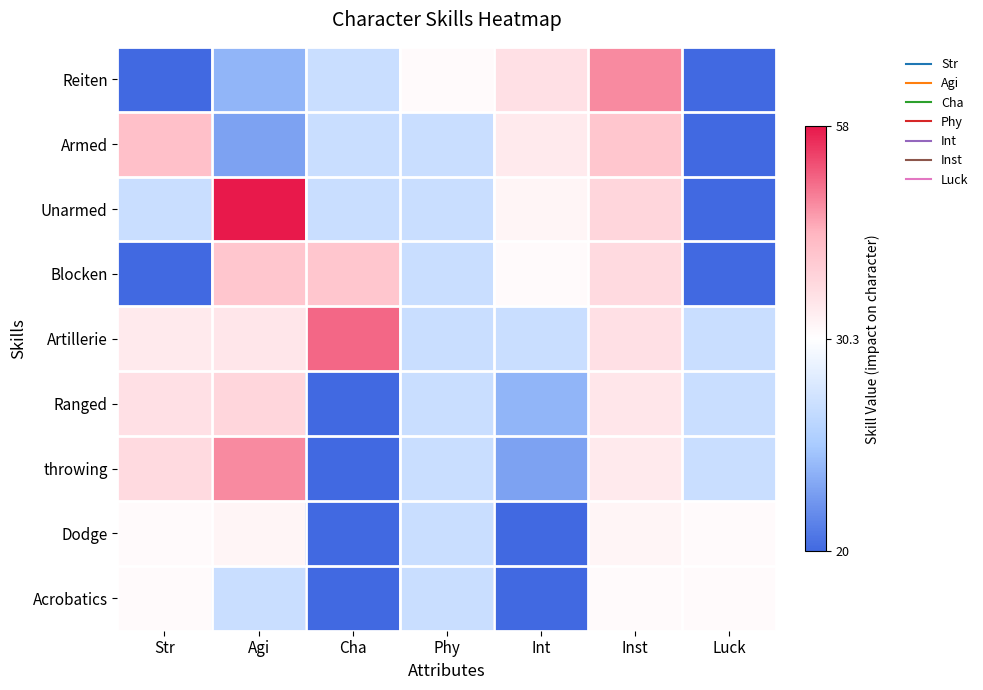

What is the smallest value displayed?

20